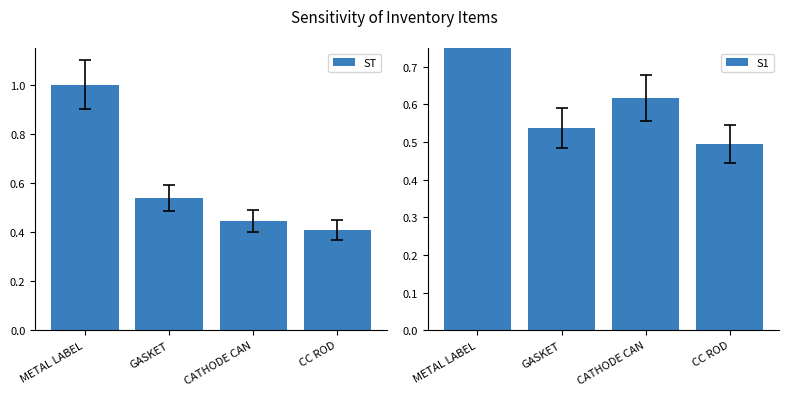

Count the number of categories in the chart.

4